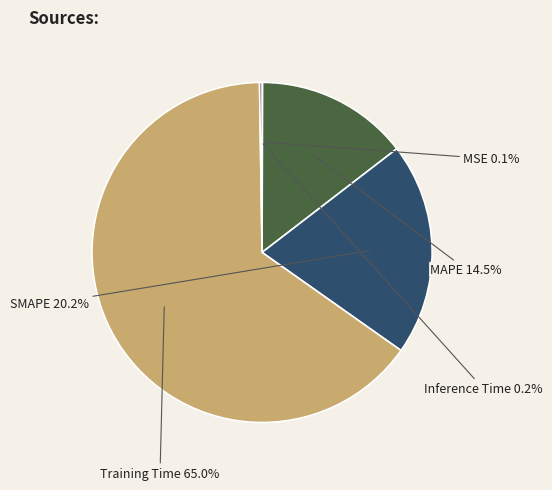

Which category has the biggest portion of the pie?

Training Time